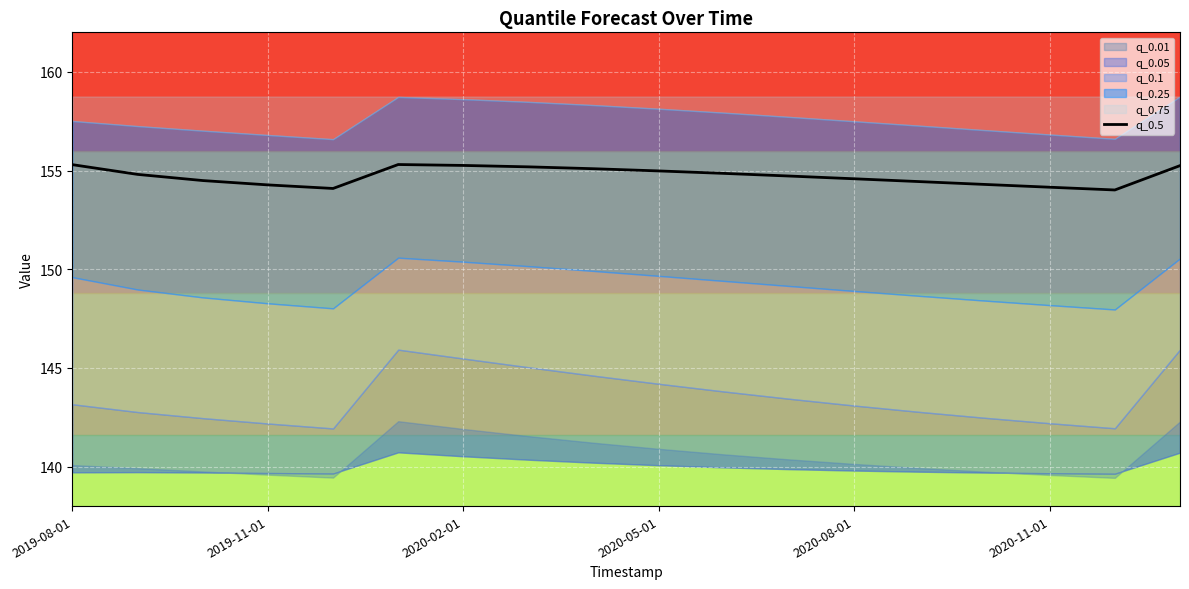

The value of q_0.5 at 2020-11-01 is 154.2. True or false?

True